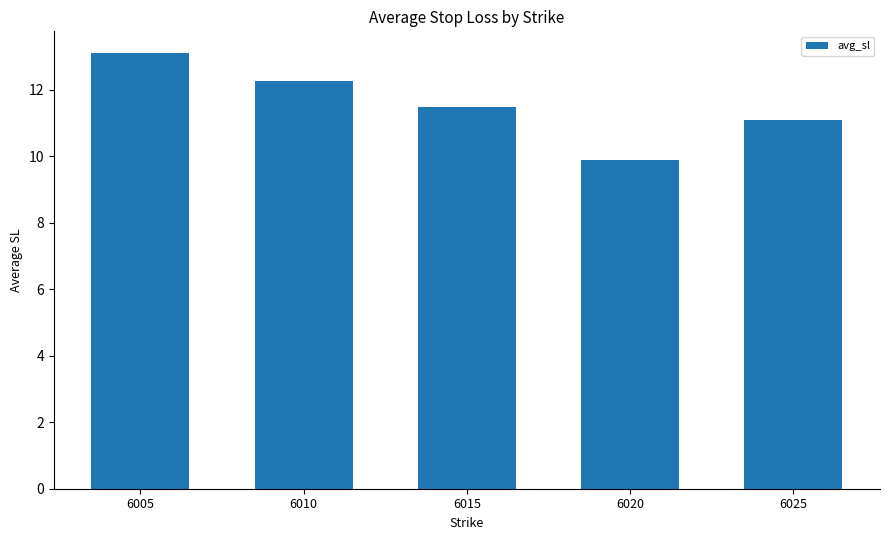

What is the average value?

11.6